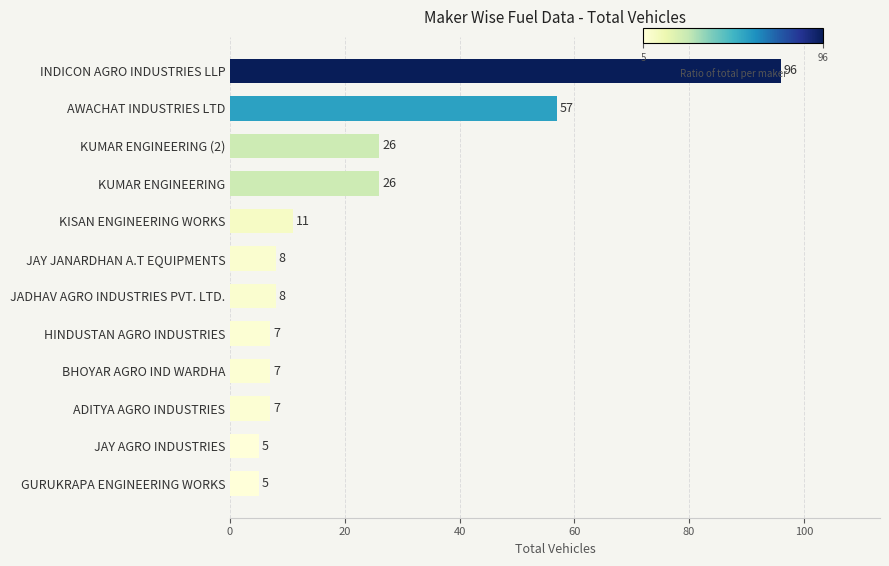

Reading top to bottom, list all the values displayed in this chart.

96	57	26	26	11	8	8	7	7	7	5	5